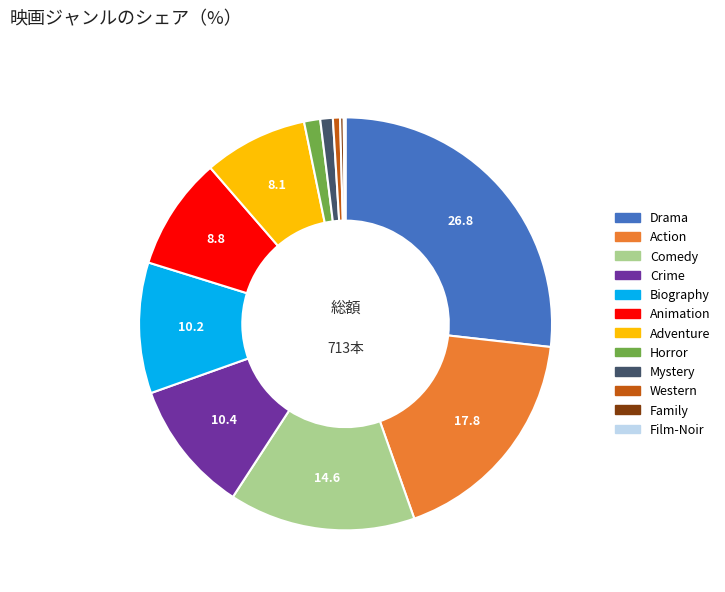

Which slice is the largest?

Drama